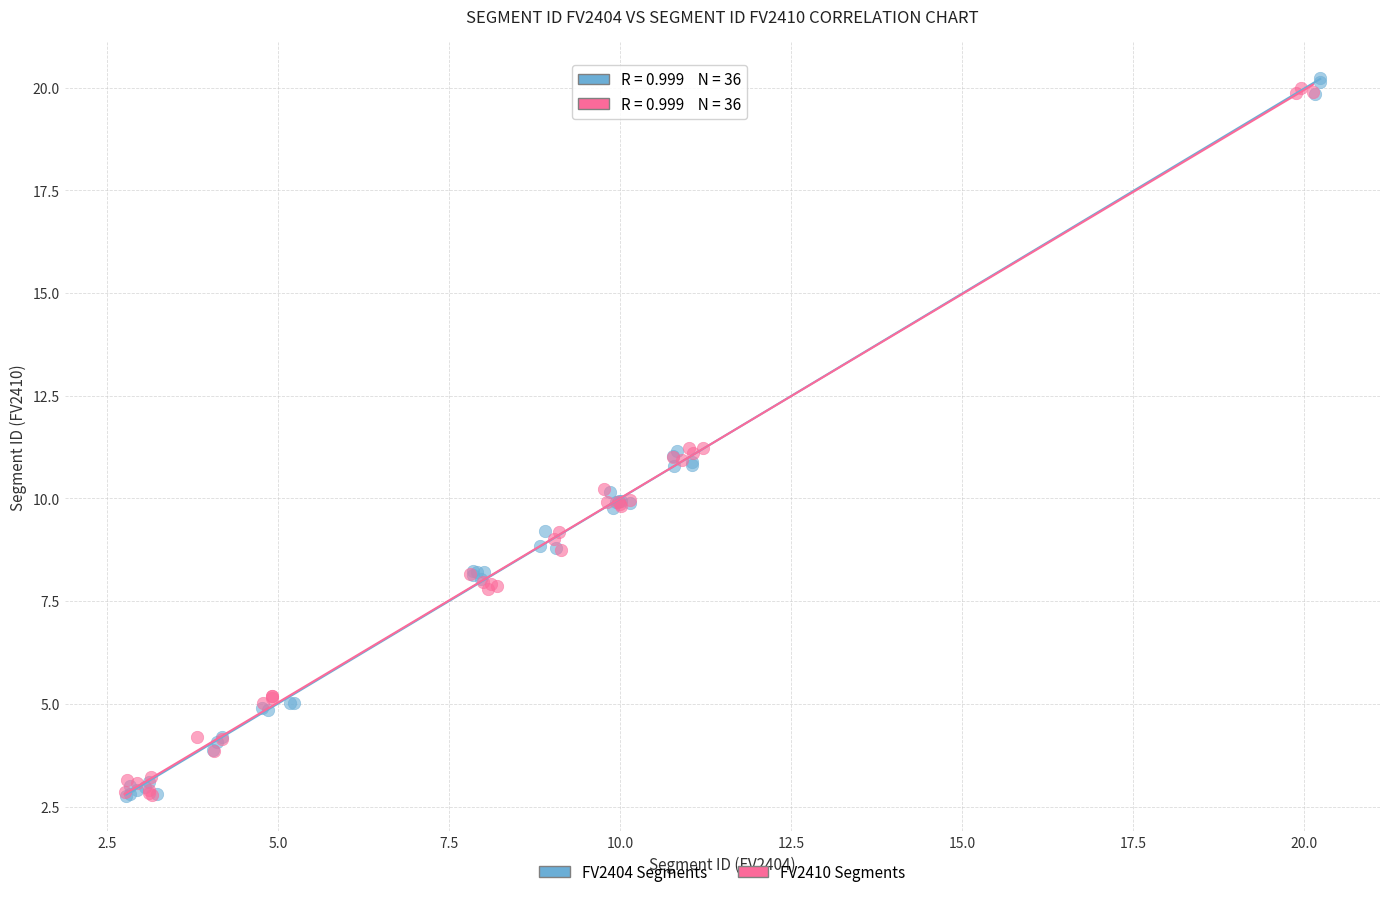

Which series has the largest Y range (max minus min)?

FV2404 Segments